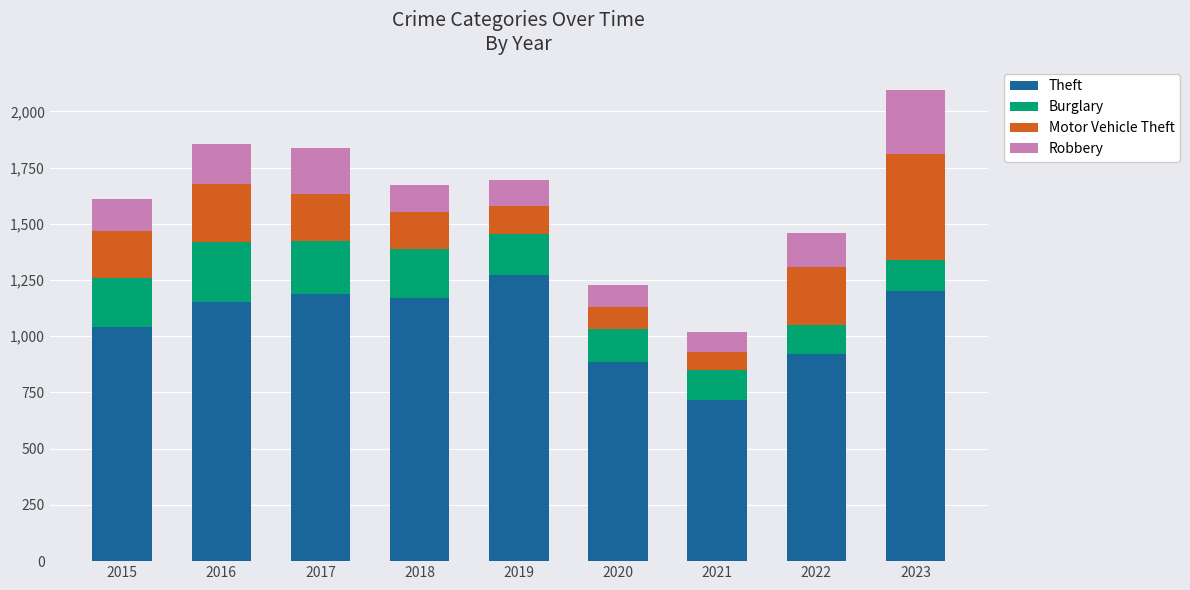

What is the difference between the maximum and minimum values in the Theft series?

556